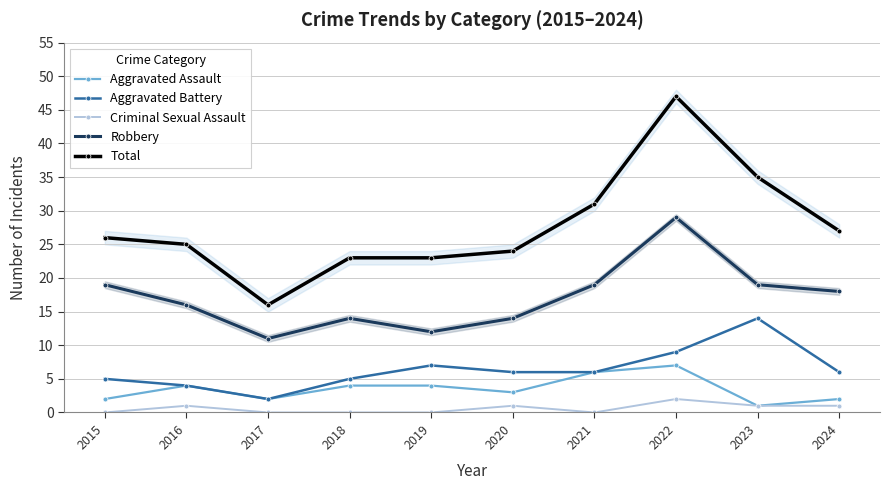

True or false: Aggravated Battery and Aggravated Assault intersect in this chart.

False